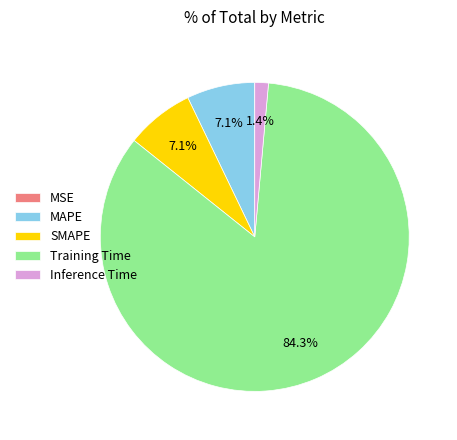

Between Inference Time and MAPE, which is larger?

MAPE